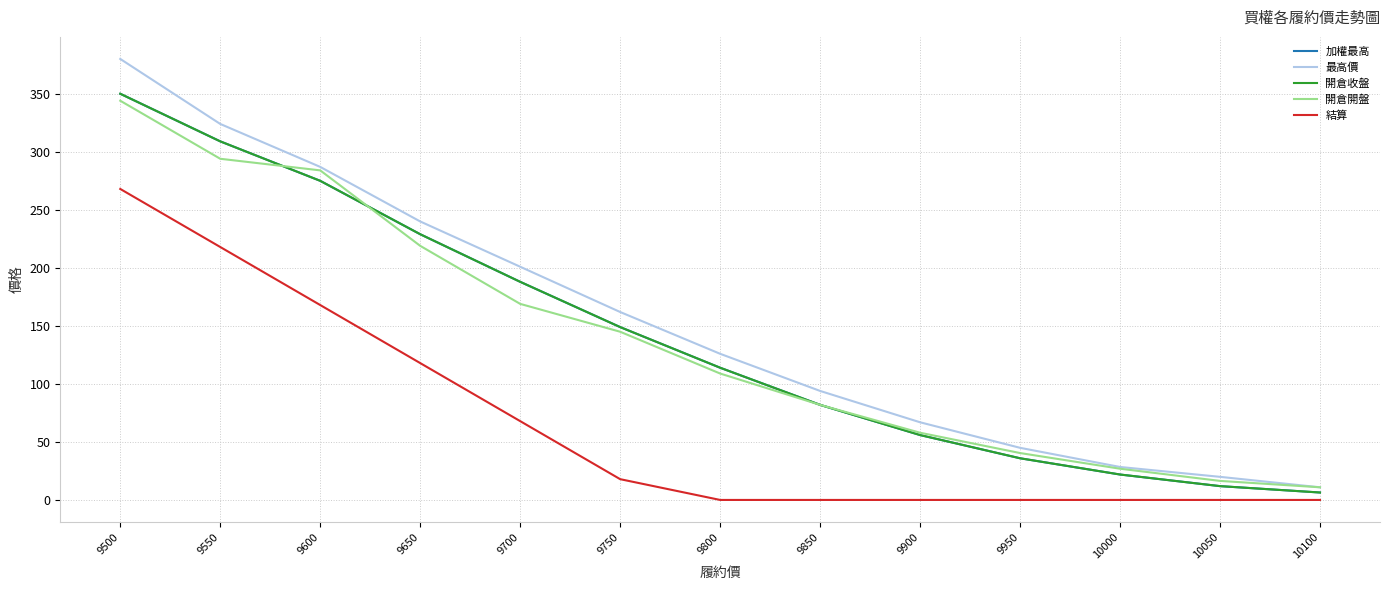

At which label does 開倉開盤 reach its minimum?

10100